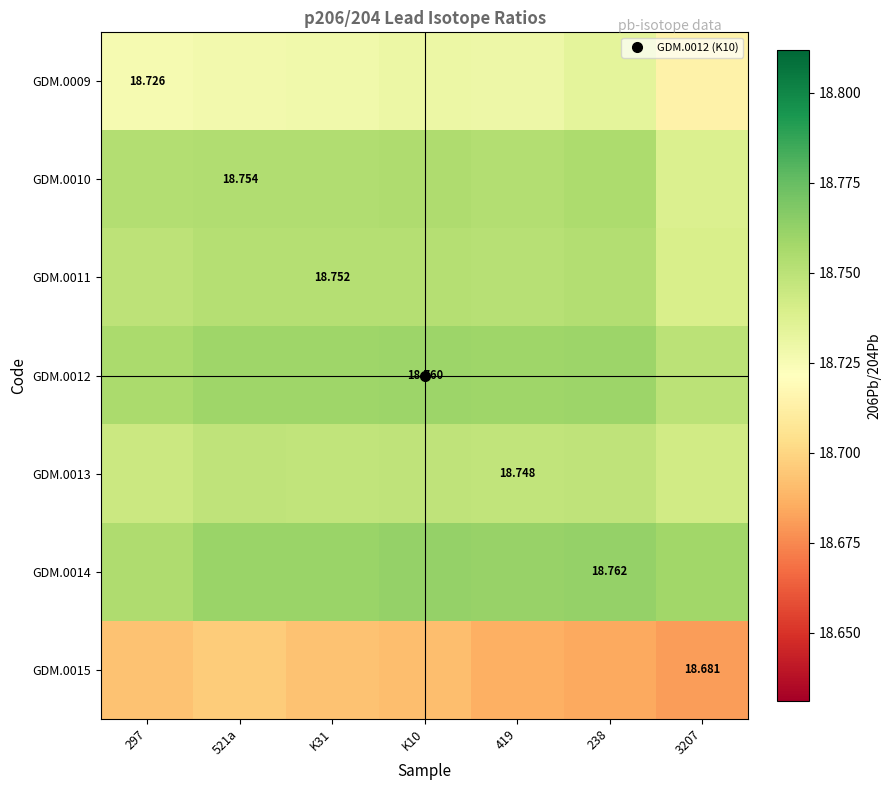

Read the GDM.0010 value at 238.

18.8